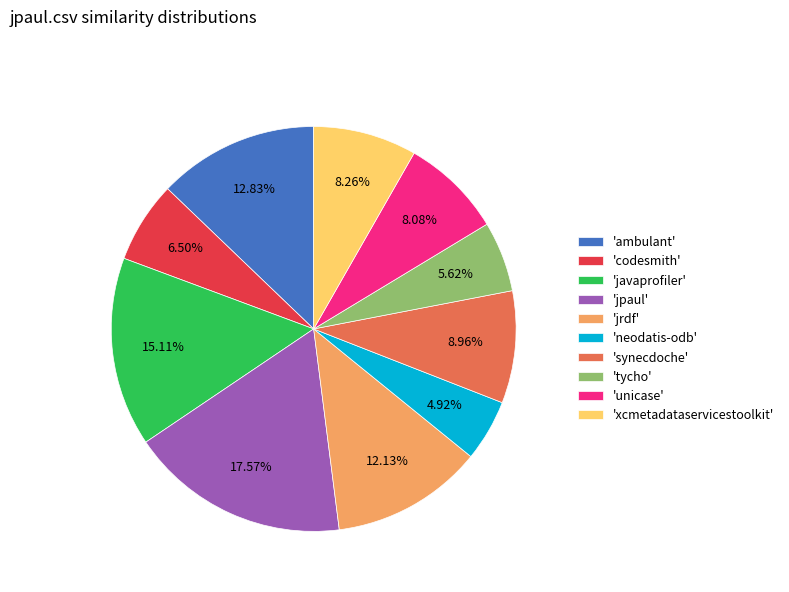

Which slice is the smallest?

'neodatis-odb'